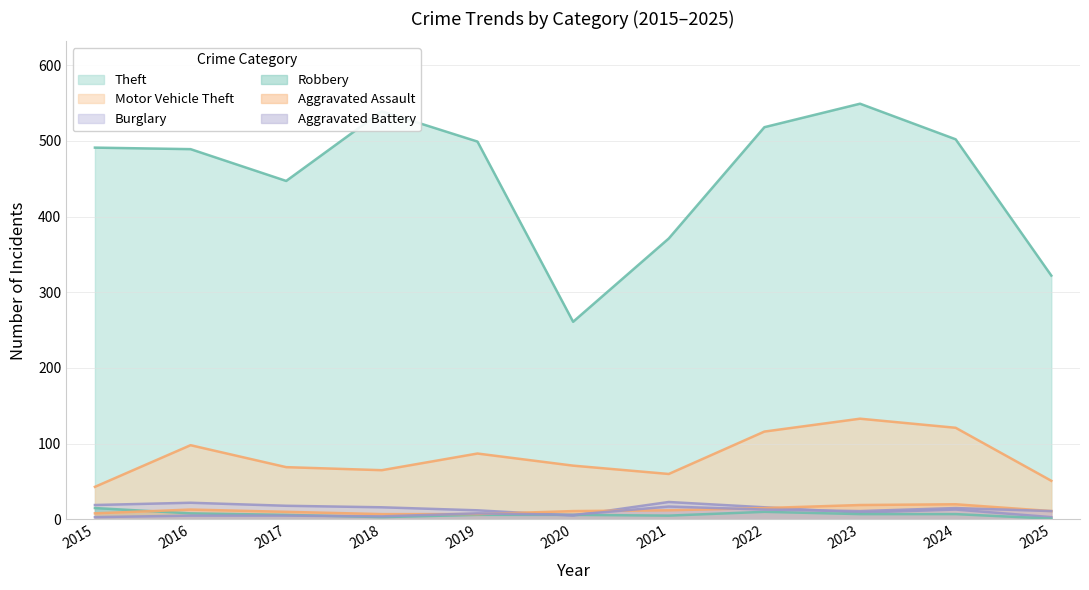

Reading left to right, transcribe all the data shown in this chart.

Theft: 2015=491	2016=489	2017=447	2018=539	2019=499	2020=261	2021=371	2022=518	2023=549	2024=502	2025=322
Motor Vehicle Theft: 2015=43	2016=98	2017=69	2018=65	2019=87	2020=71	2021=60	2022=116	2023=133	2024=121	2025=51
Burglary: 2015=19	2016=22	2017=18	2018=16	2019=12	2020=5	2021=23	2022=16	2023=9	2024=13	2025=3
Robbery: 2015=15	2016=8	2017=6	2018=3	2019=6	2020=6	2021=5	2022=10	2023=7	2024=7	2025=1
Aggravated Assault: 2015=8	2016=13	2017=10	2018=7	2019=7	2020=11	2021=12	2022=15	2023=19	2024=20	2025=11
Aggravated Battery: 2015=3	2016=5	2017=5	2018=4	2019=8	2020=6	2021=17	2022=13	2023=11	2024=15	2025=11